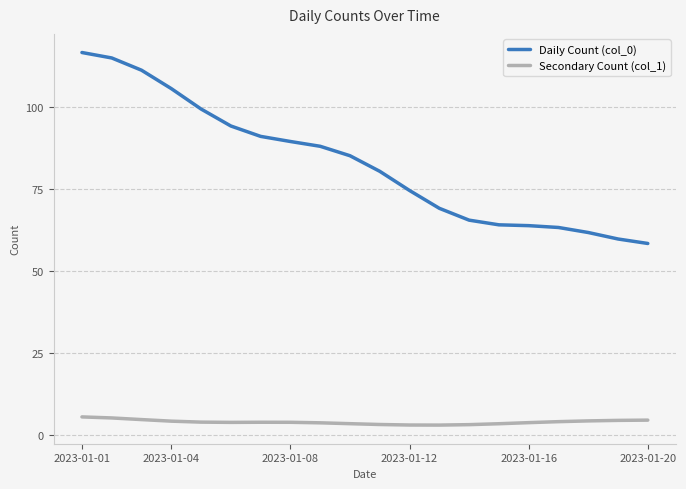

What is the difference between the maximum and minimum values in the Daily Count (col_0) series?

58.2